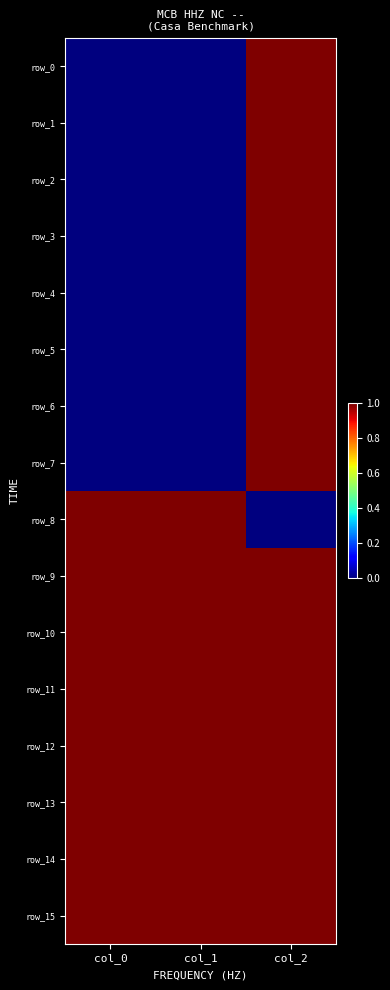

List the labels in order of row_14 value, smallest first.

col_0, col_1, col_2